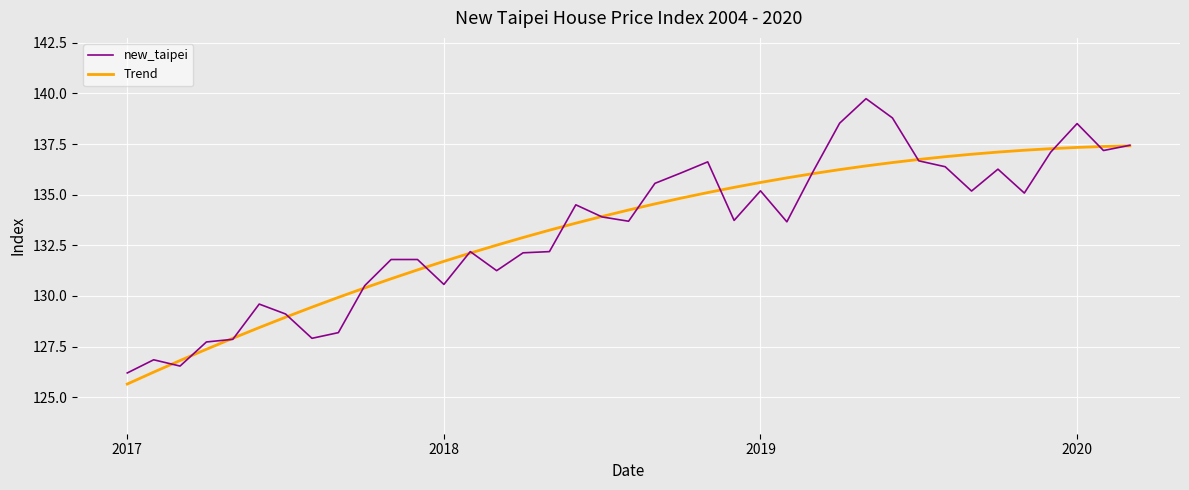

List the series in order of their peak value, highest first.

new_taipei, Trend